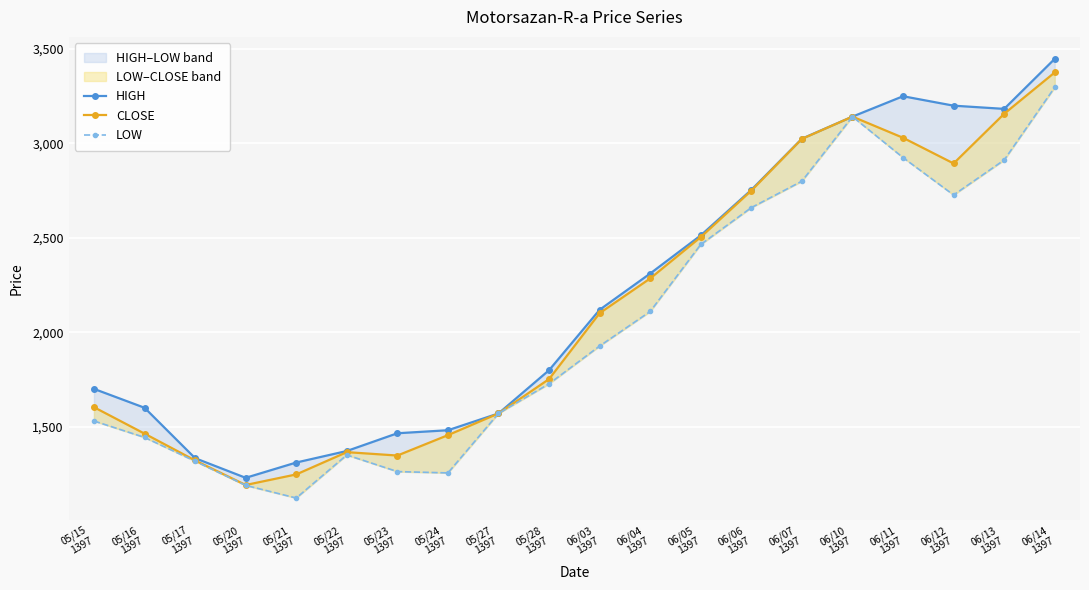

What position from the left is 05/27
1397?

9